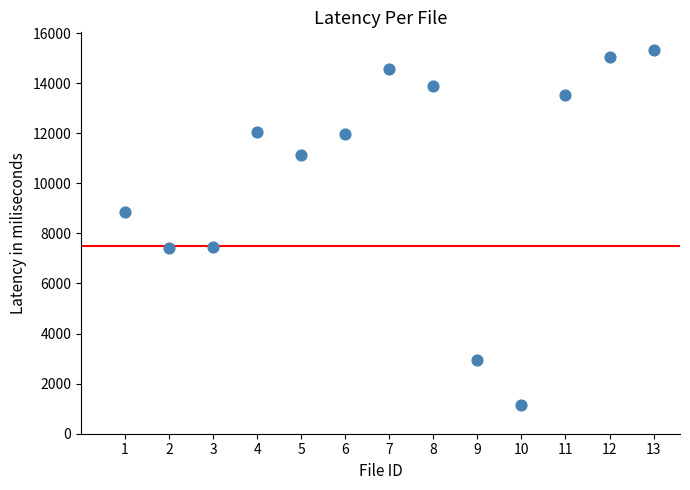

What Y value in the scatter plot is closest to 8227?

8837.4